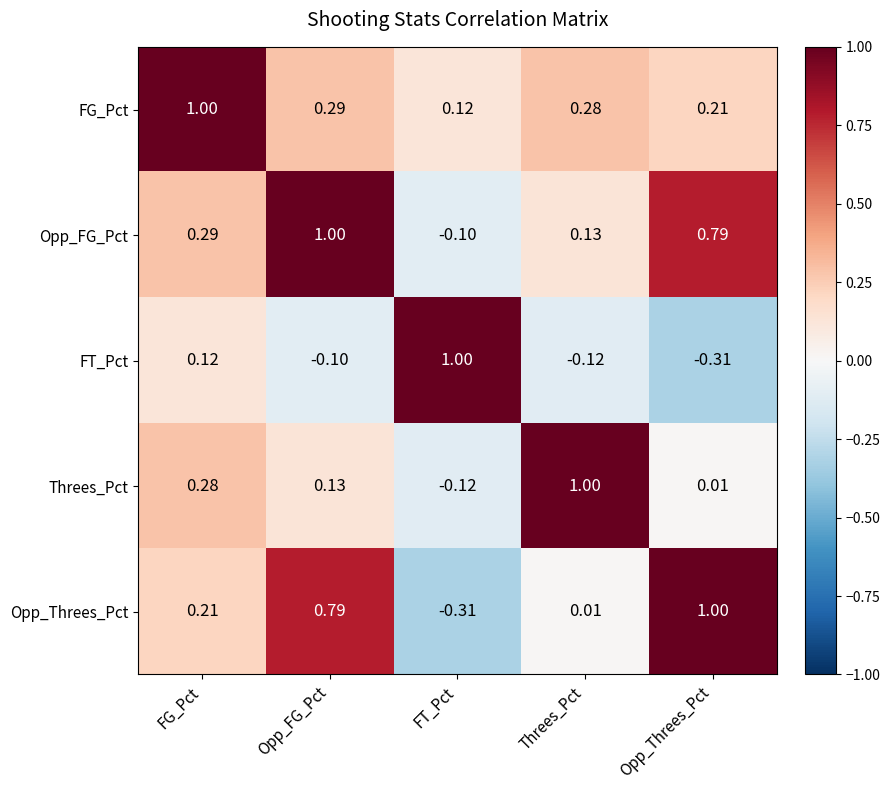

At which label does FT_Pct reach its peak?

FT_Pct